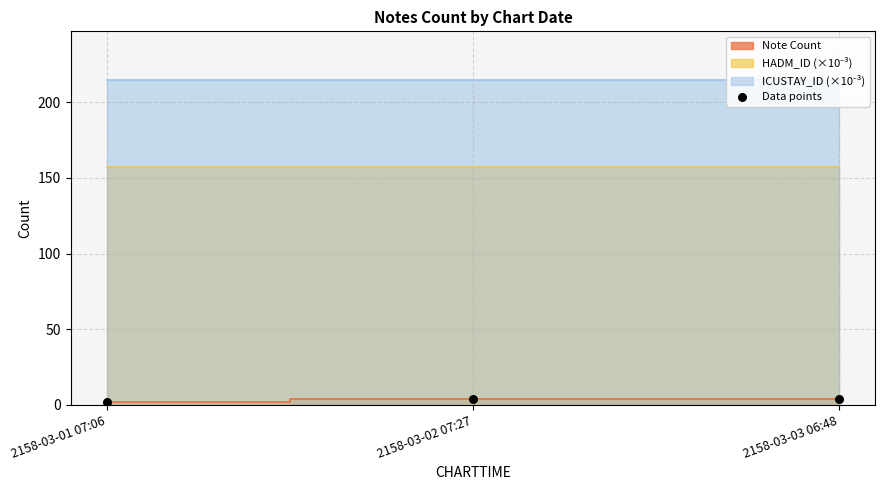

What is the average Y value?

3